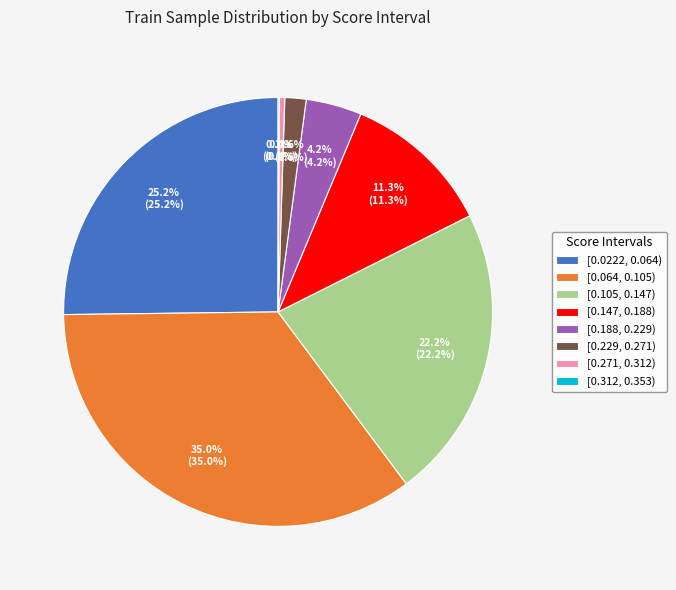

Which slice is the largest?

[0.064, 0.105)